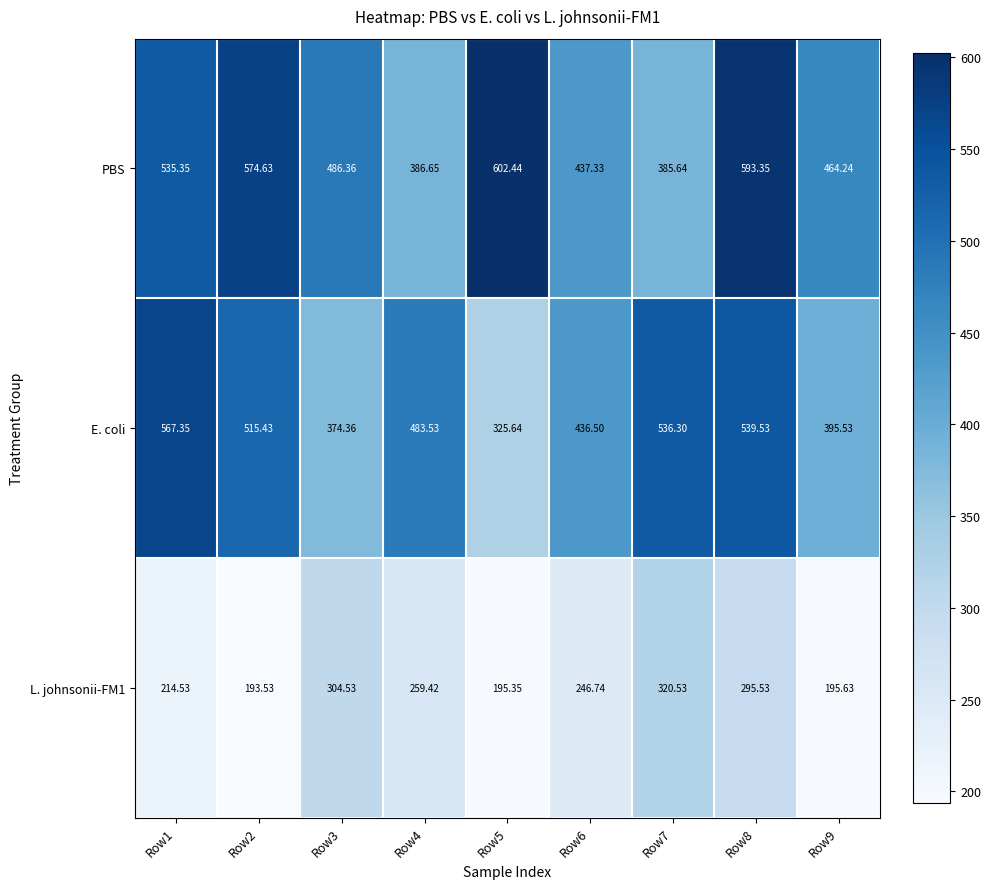

Is the value of E. coli at Row2 greater than the value of L. johnsonii-FM1 at Row4?

Yes